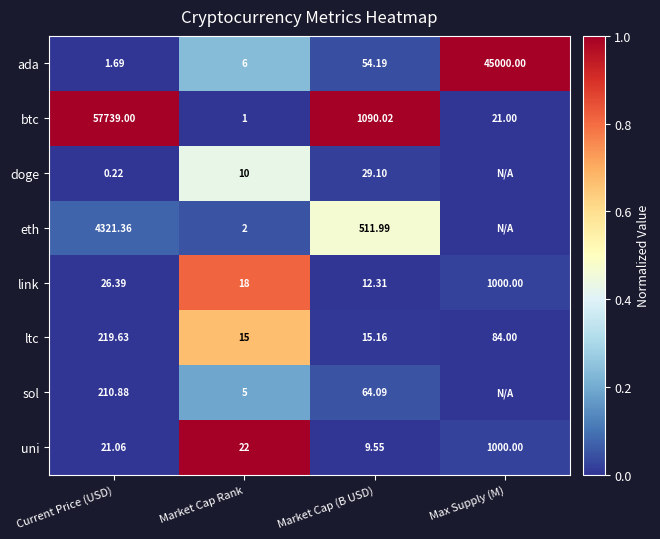

The ltc series shows 0.0 at Max Supply (M). True or false?

False